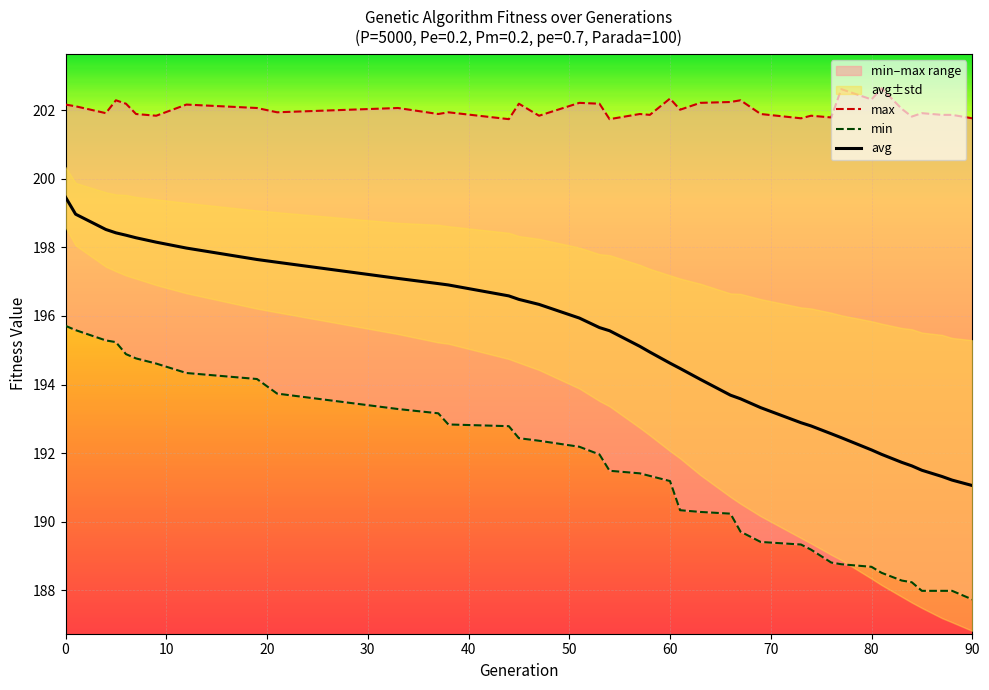

At 57, list the series in order from smallest to largest.

min, avg, max